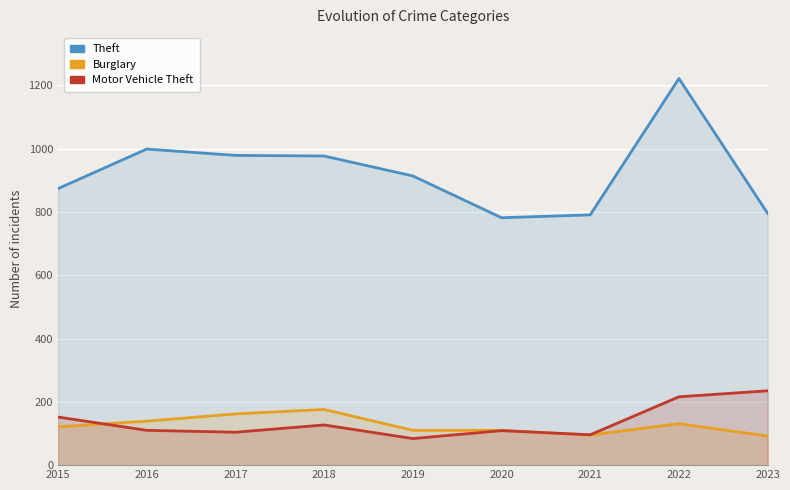

What is the difference between the Theft values at 2019 and 2017?

65